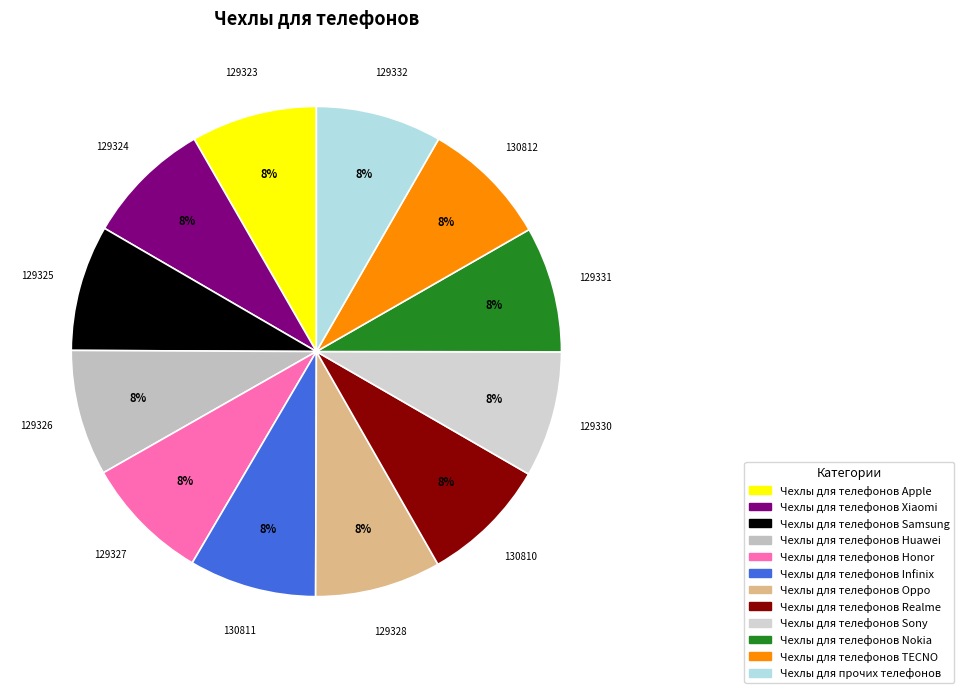

Rank the categories by value from lowest to highest.

Чехлы для телефонов Apple, Чехлы для телефонов Xiaomi, Чехлы для телефонов Samsung, Чехлы для телефонов Huawei, Чехлы для телефонов Honor, Чехлы для телефонов Oppo, Чехлы для телефонов Sony, Чехлы для телефонов Nokia, Чехлы для прочих телефонов, Чехлы для телефонов Realme, Чехлы для телефонов Infinix, Чехлы для телефонов TECNO